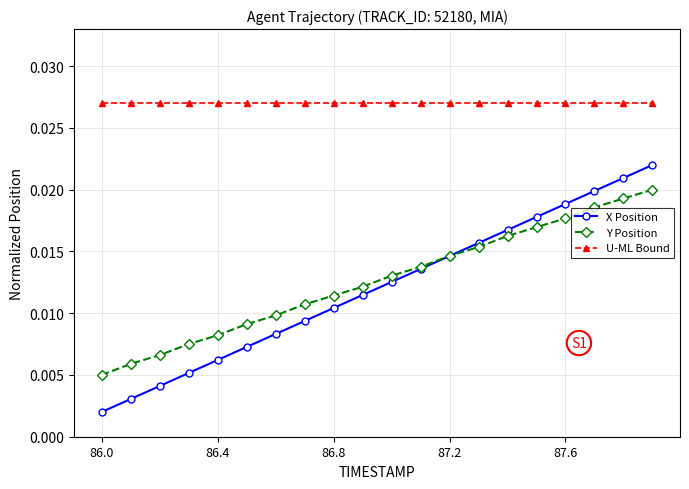

Count the number of data series in this chart.

3